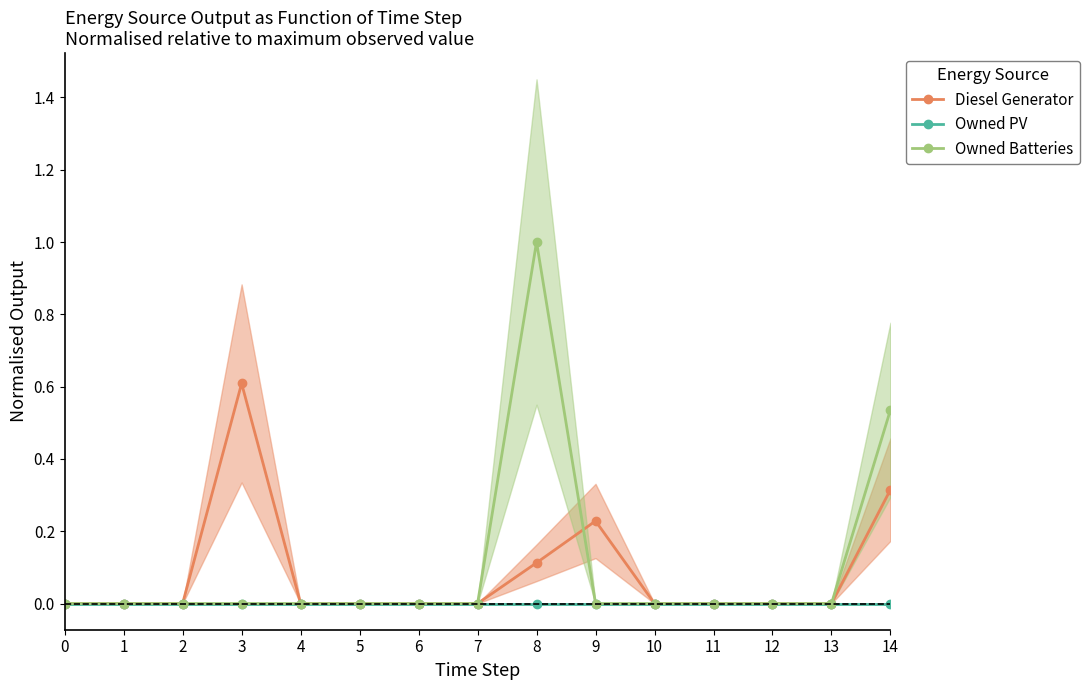

Which series changed the most between 4 and 5?

Diesel Generator